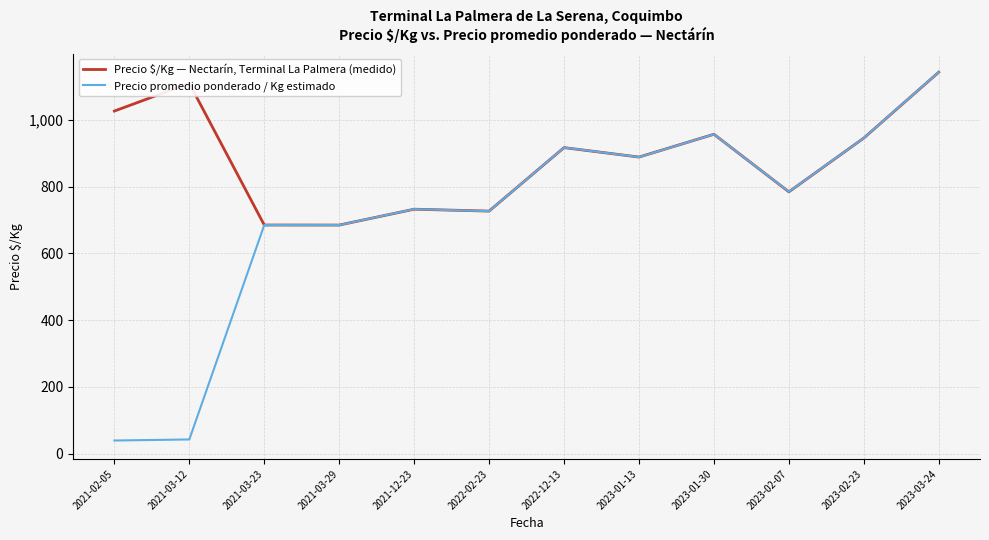

How many values in the Precio $/Kg — Nectarín, Terminal La Palmera (medido) series are below 916?

6